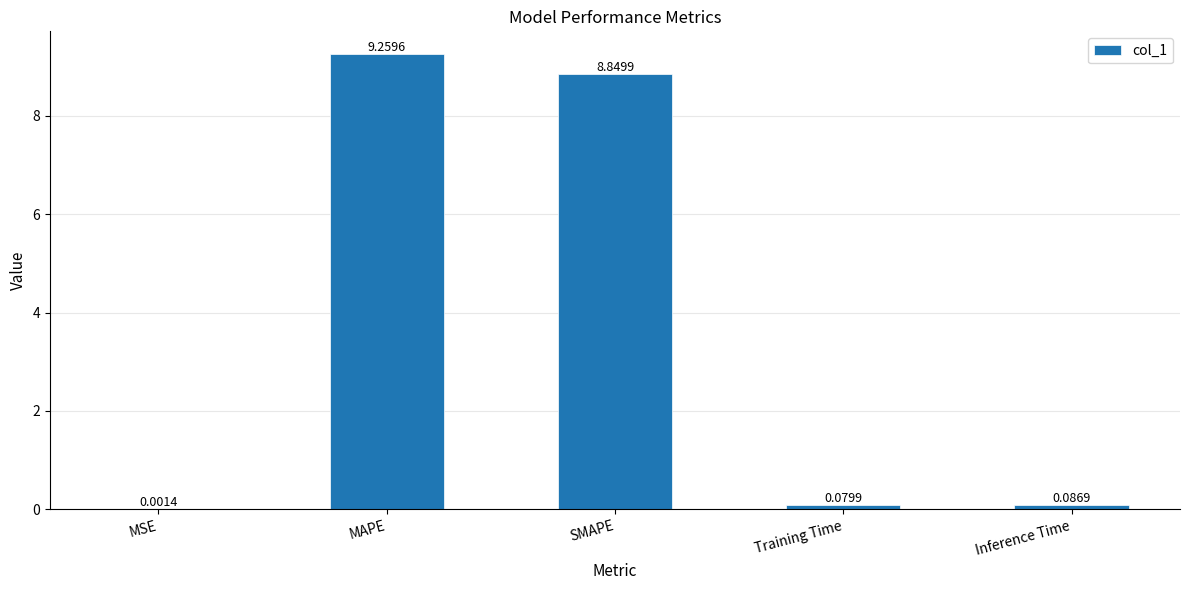

What value does the data have at MAPE?

9.3